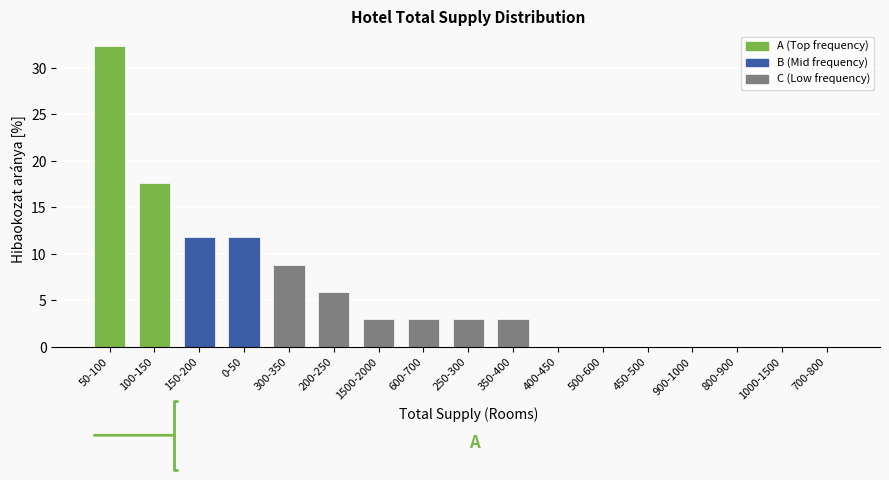

Reading left to right, extract all data points from this chart.

50-100=32.4	100-150=17.6	150-200=11.8	0-50=11.8	300-350=8.8	200-250=5.9	1500-2000=2.9	600-700=2.9	250-300=2.9	350-400=2.9	400-450=0.0	500-600=0.0	450-500=0.0	900-1000=0.0	800-900=0.0	1000-1500=0.0	700-800=0.0